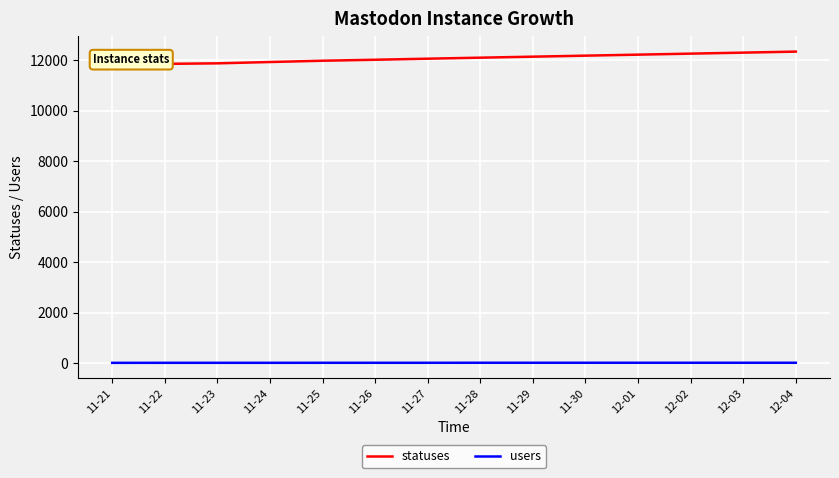

True or false: users has a value of 20 at 12-01.

True